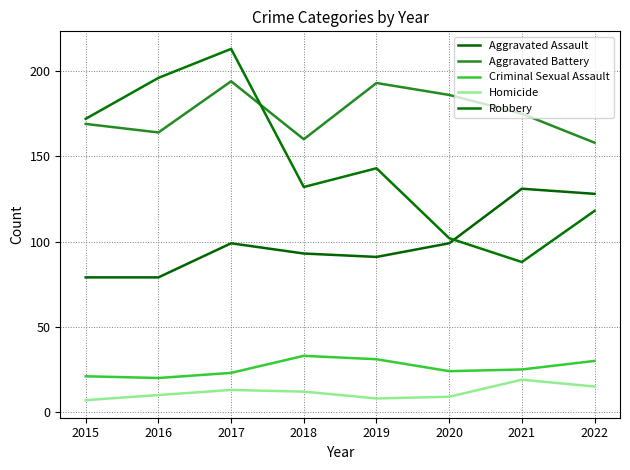

True or false: Robbery and Criminal Sexual Assault cross at least once.

False